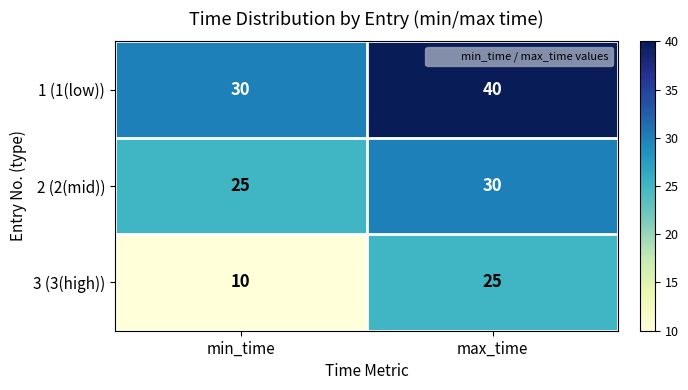

What is the total value across all series at max_time?

95